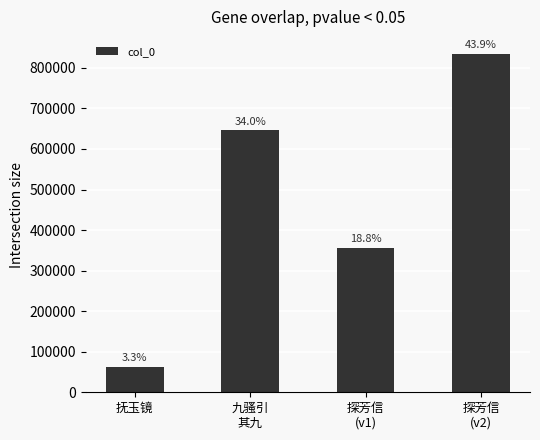

What is the difference between the values at 探芳信
(v2) and 探芳信
(v1)?

477865